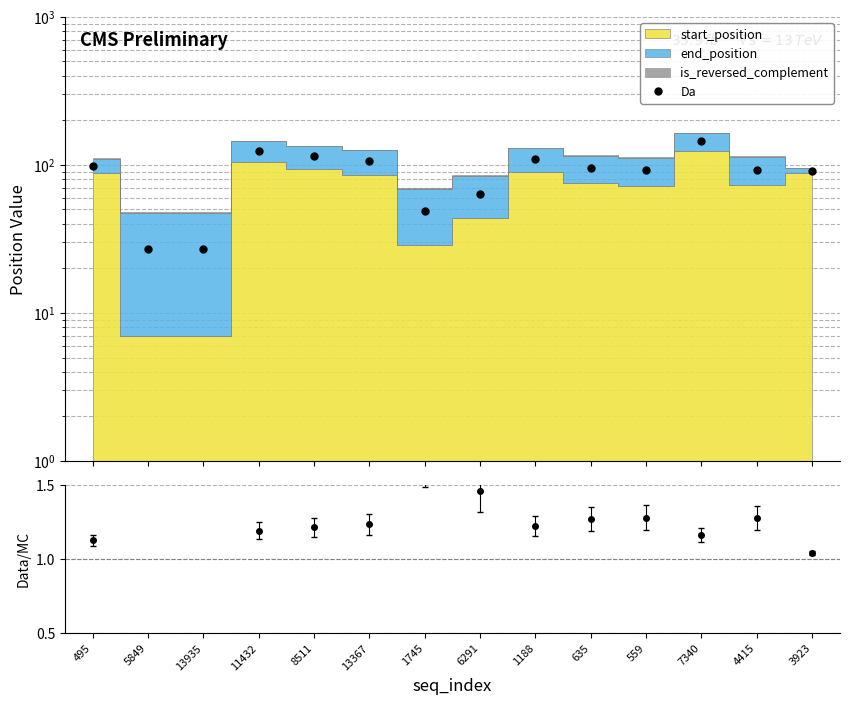

What is the smallest value displayed?

1.0